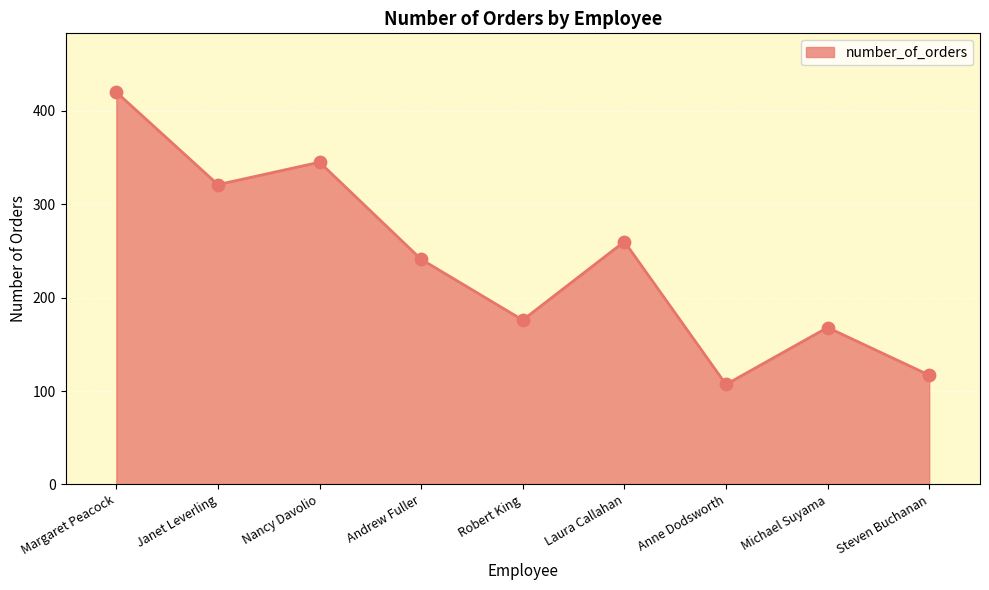

Which has a higher value, Andrew Fuller or Steven Buchanan?

Andrew Fuller